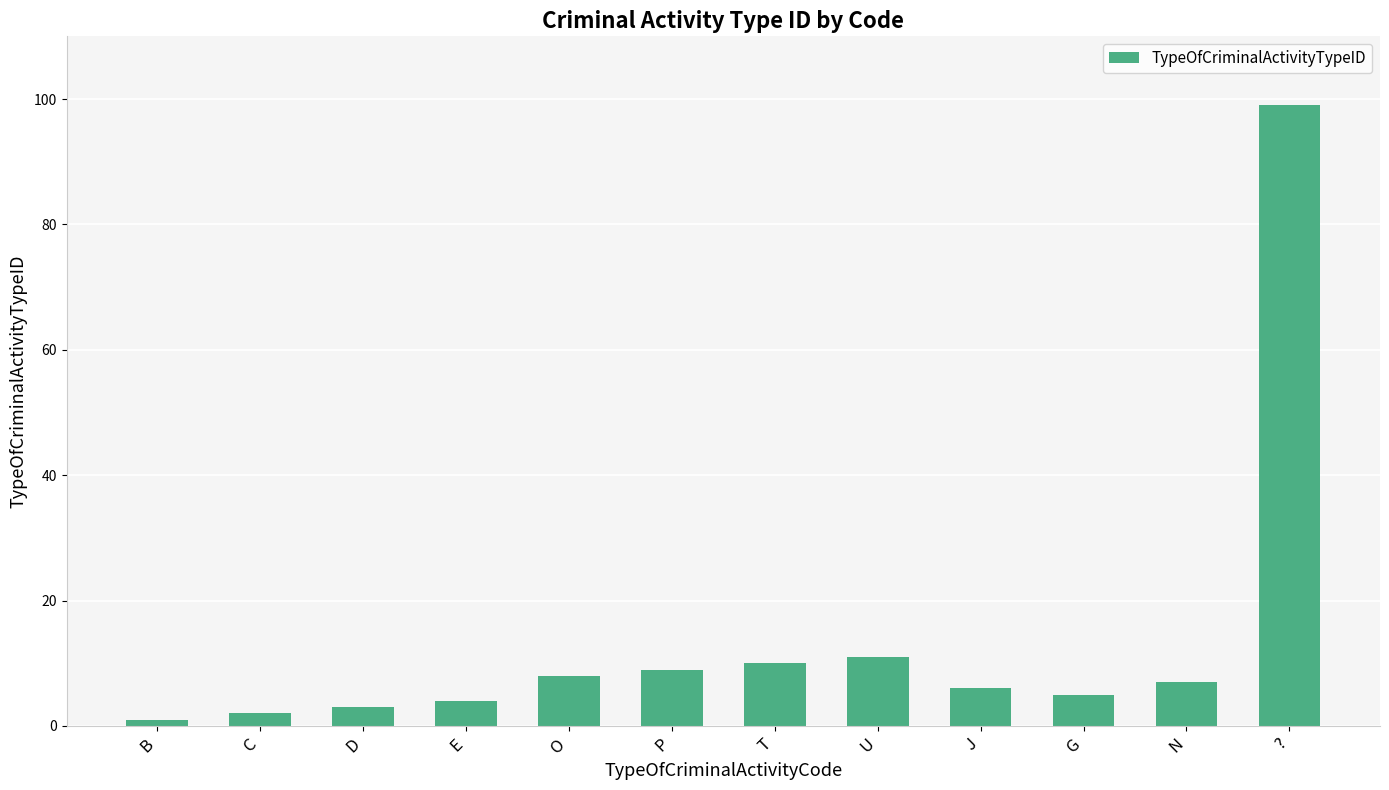

What is the label of the 8th bar from the left?

U